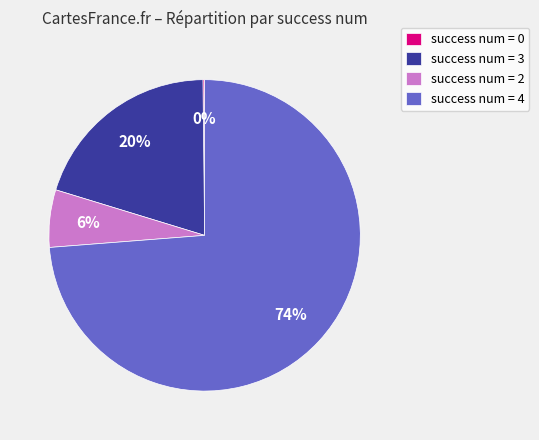

Do success num = 3 and success num = 4 together represent more than half of the pie?

Yes